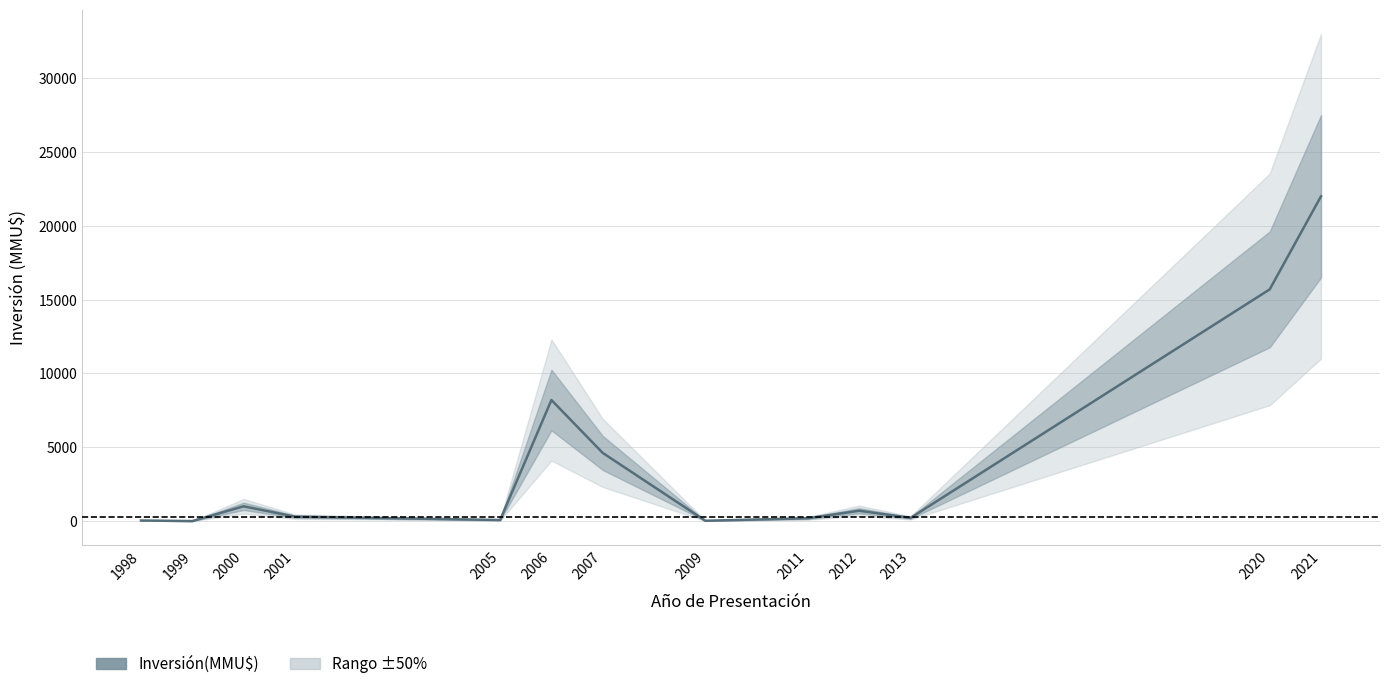

Reading left to right, list all the values displayed in this chart.

40	0	1000	300	72	8200	4616	22	190	700	216	15695	22000